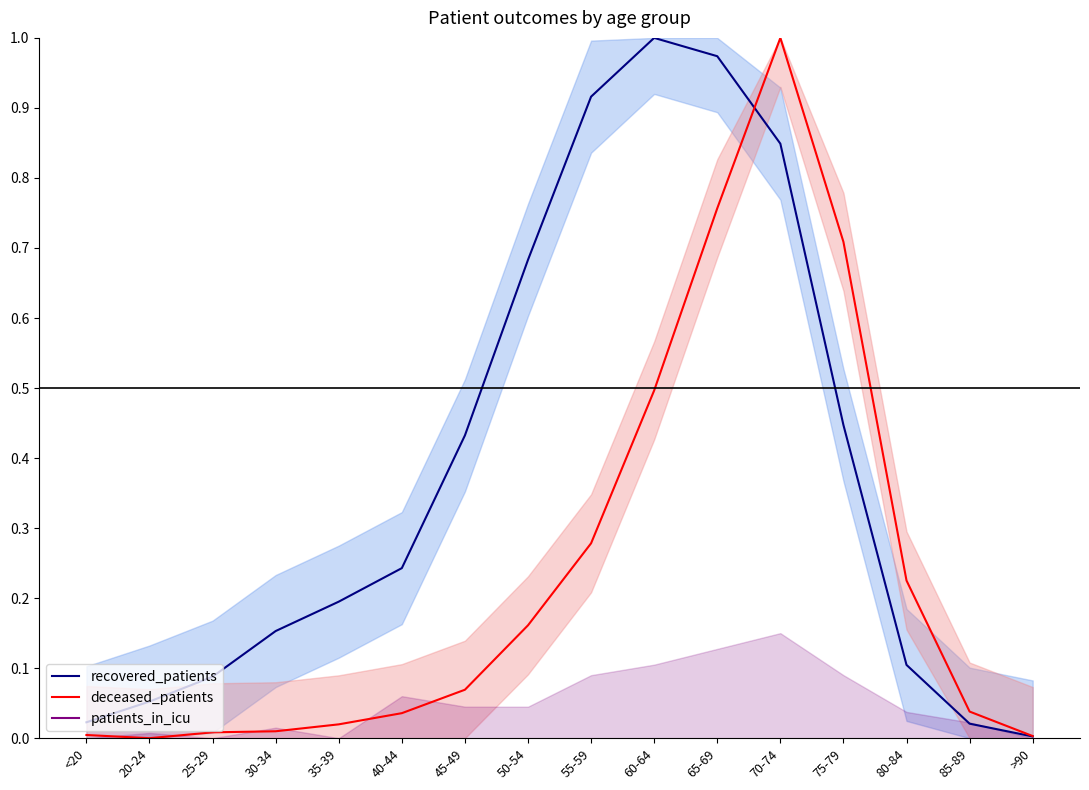

After their last crossing, which series has the higher values: recovered_patients_mean or deceased_patients_mean?

deceased_patients_mean